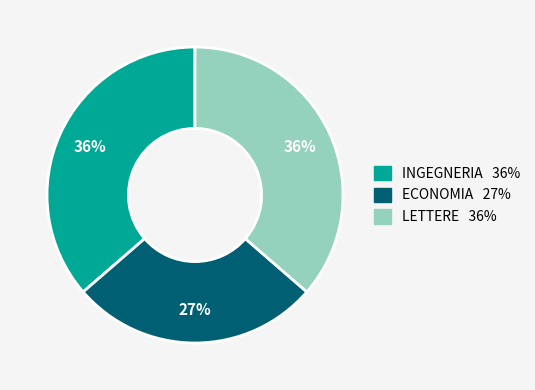

Is the sum of ECONOMIA and INGEGNERIA greater than half?

Yes